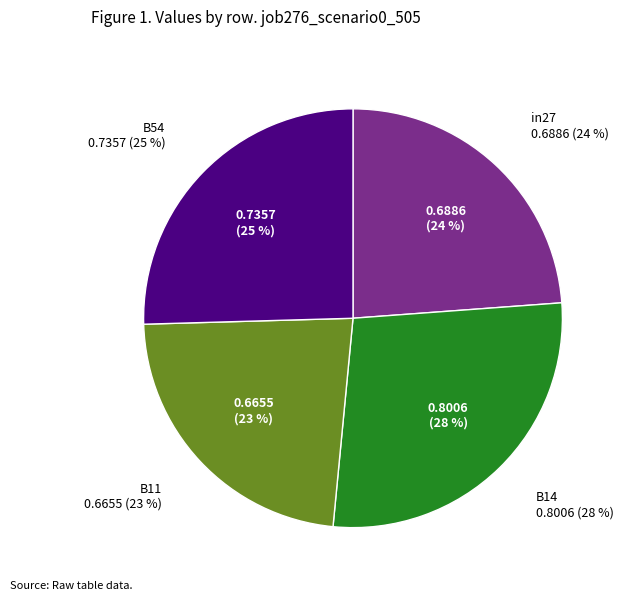

What portion of the pie excludes cn12?

100.0%